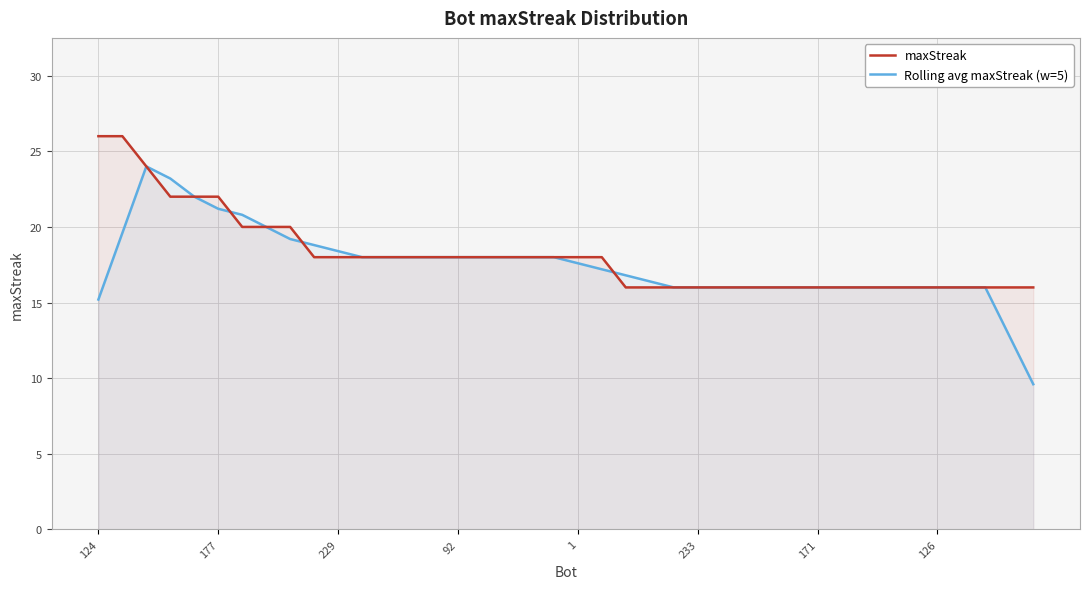

What is the approximate value of Rolling avg maxStreak (w=5) at 18?

18.0